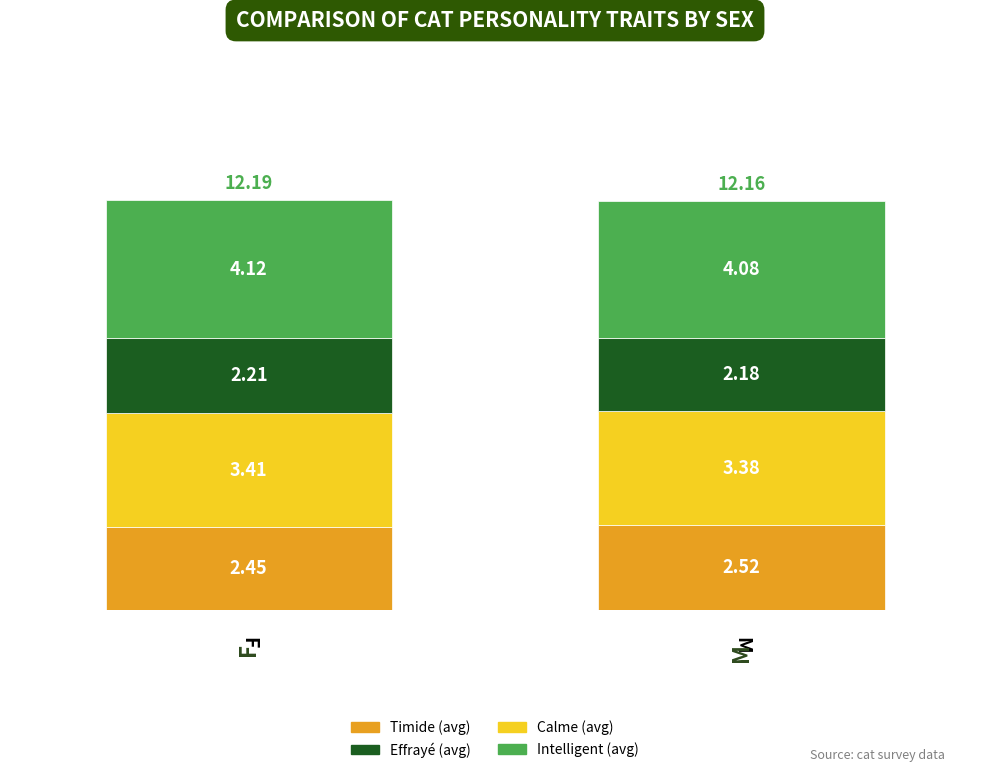

How many groups of bars are there?

2